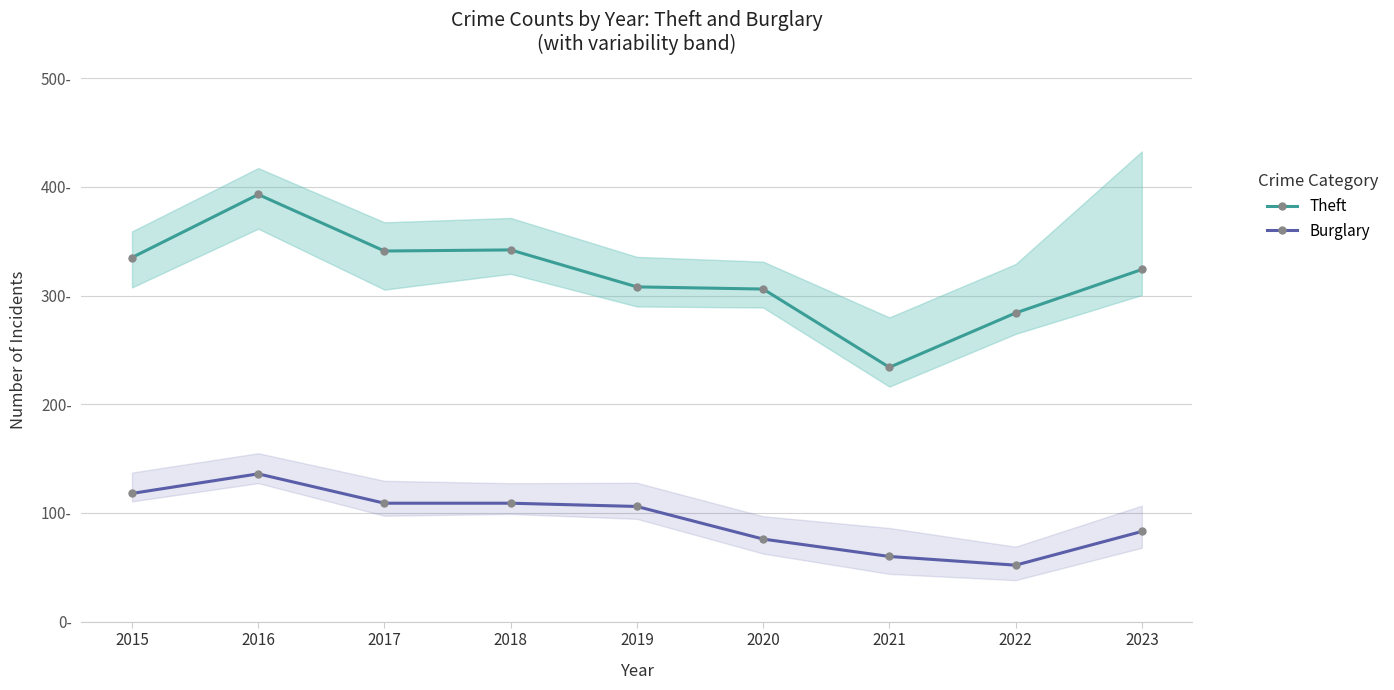

At how many categories does at least one series exceed 296?

7